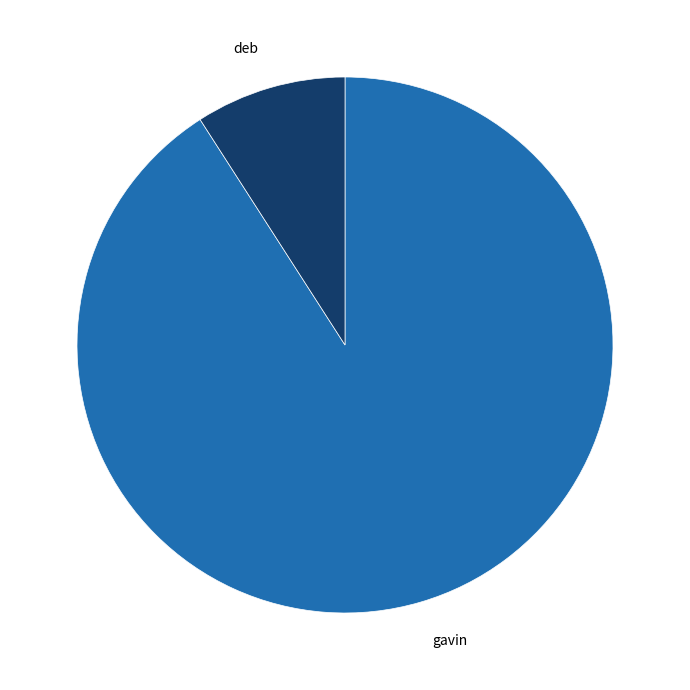

Is there any slice that represents more than half of the pie?

Yes